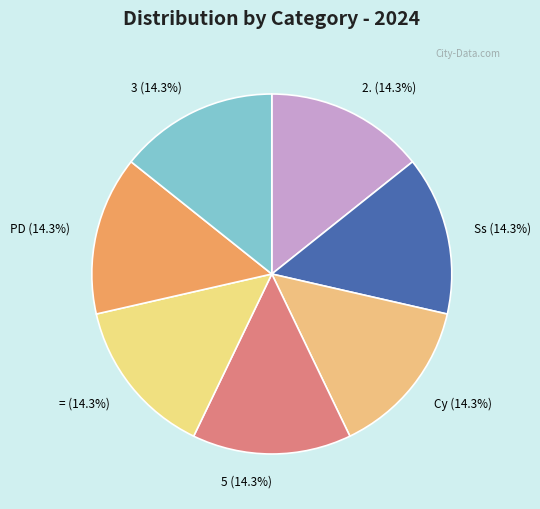

What percentage is the 2. slice, to the nearest percent?

14%